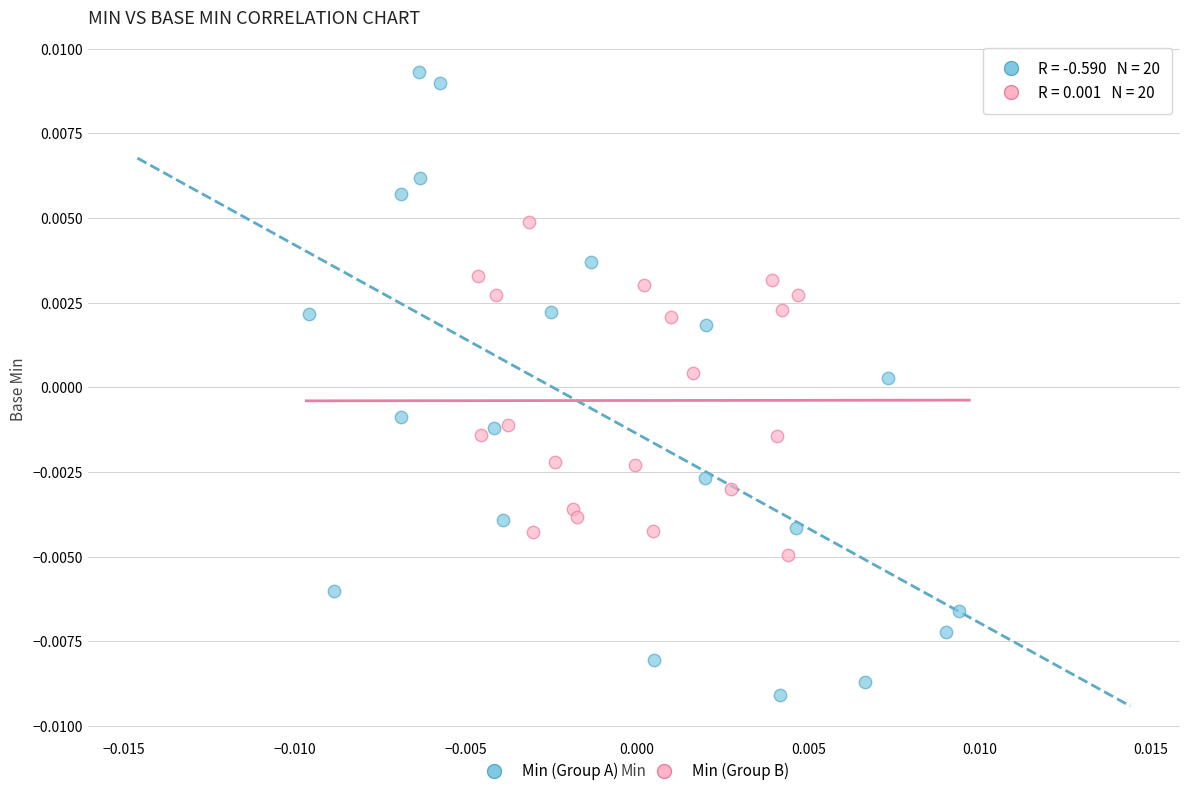

Which series reaches the minimum Y coordinate?

Min (Group A)